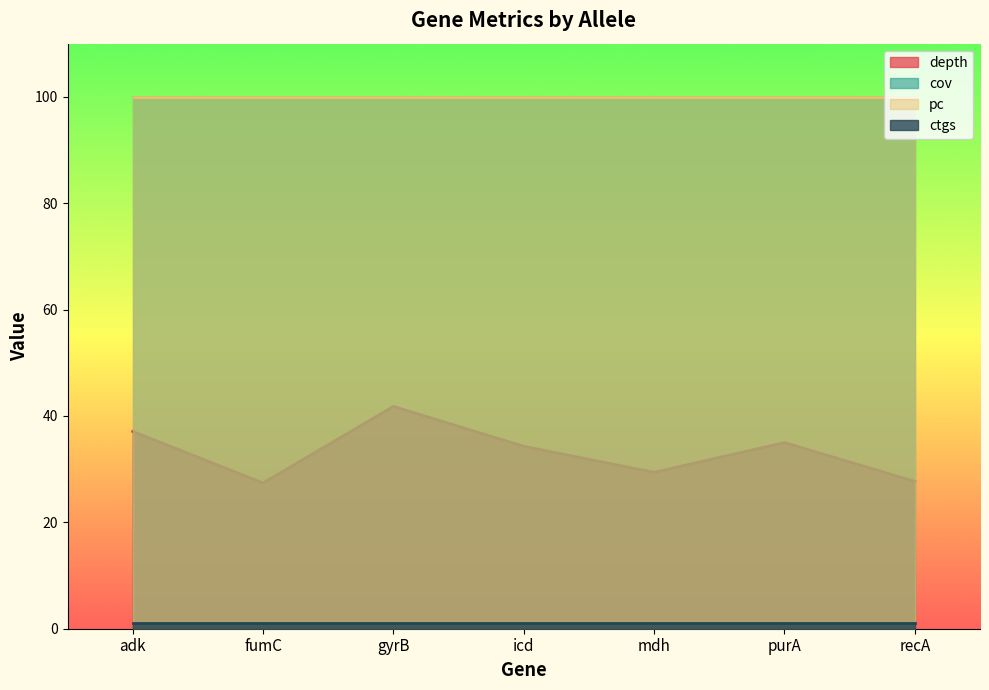

Rank the series by their maximum value, from lowest to highest.

ctgs, depth, cov, pc